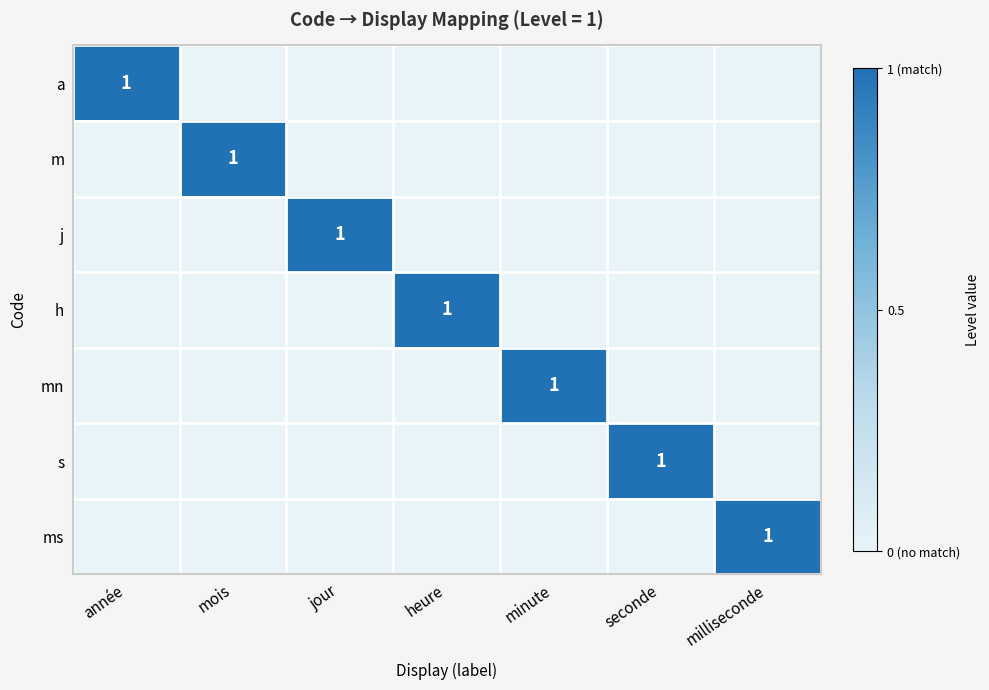

What is the total value across all series at année?

1